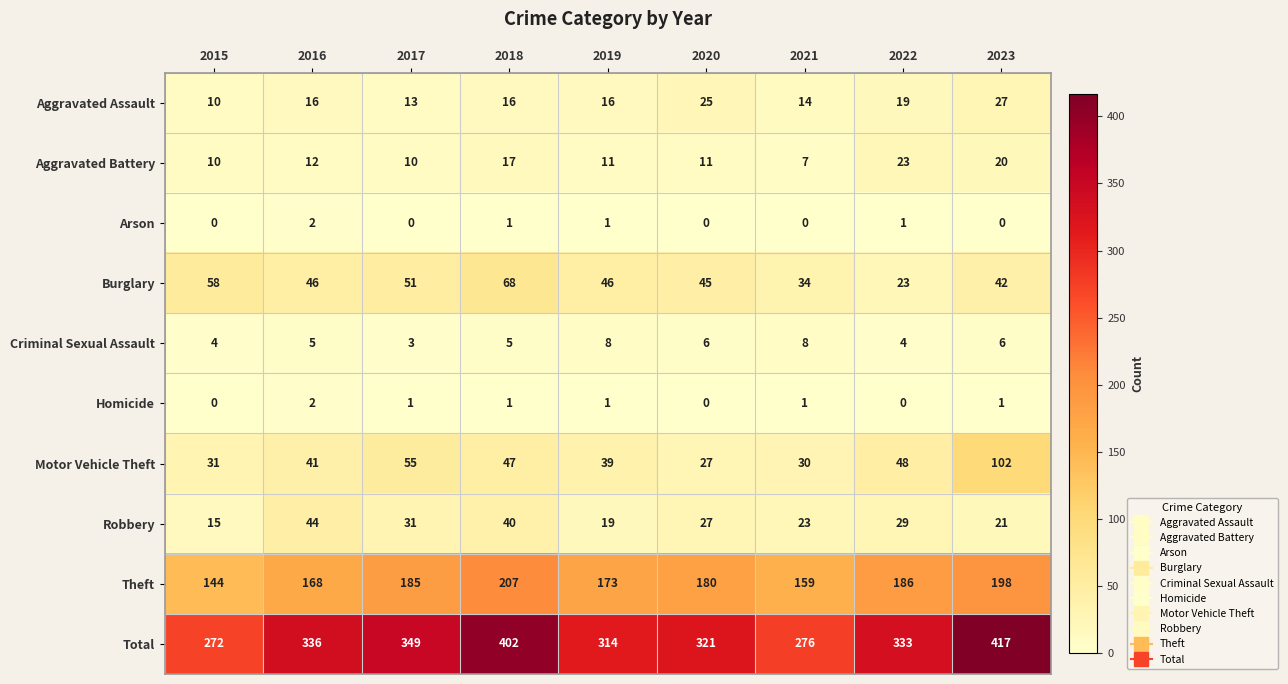

What is the difference between the highest and lowest values at 2021?

276